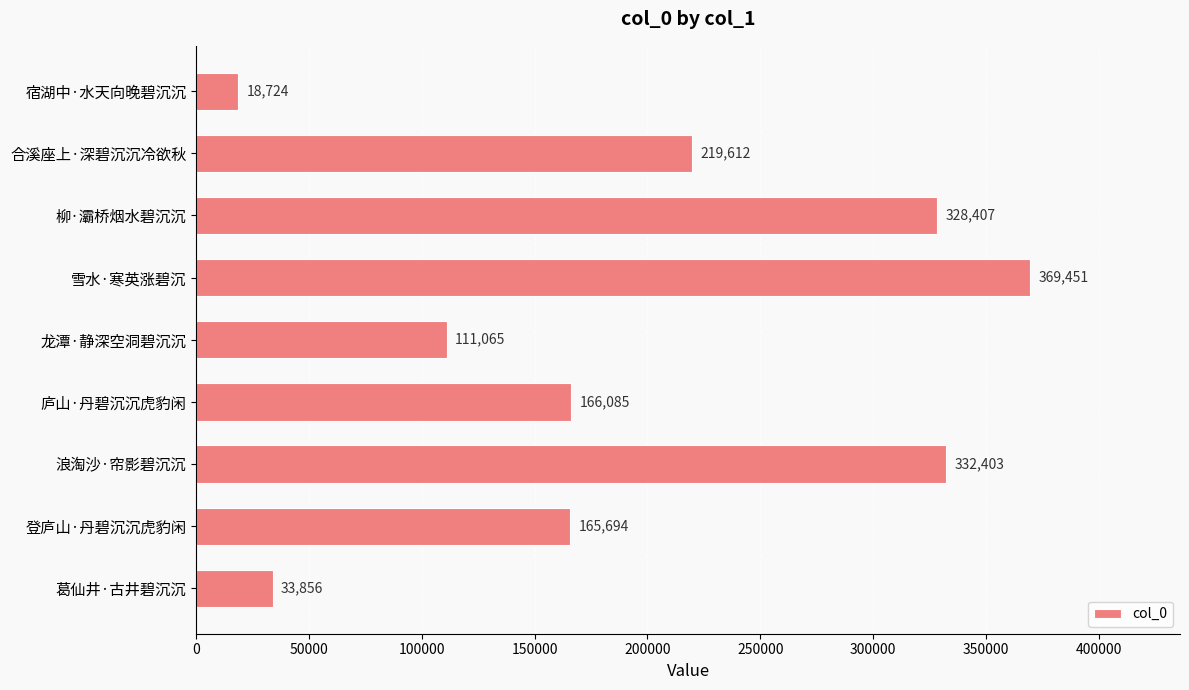

What value does the data have at 龙潭·静深空洞碧沉沉?

111065